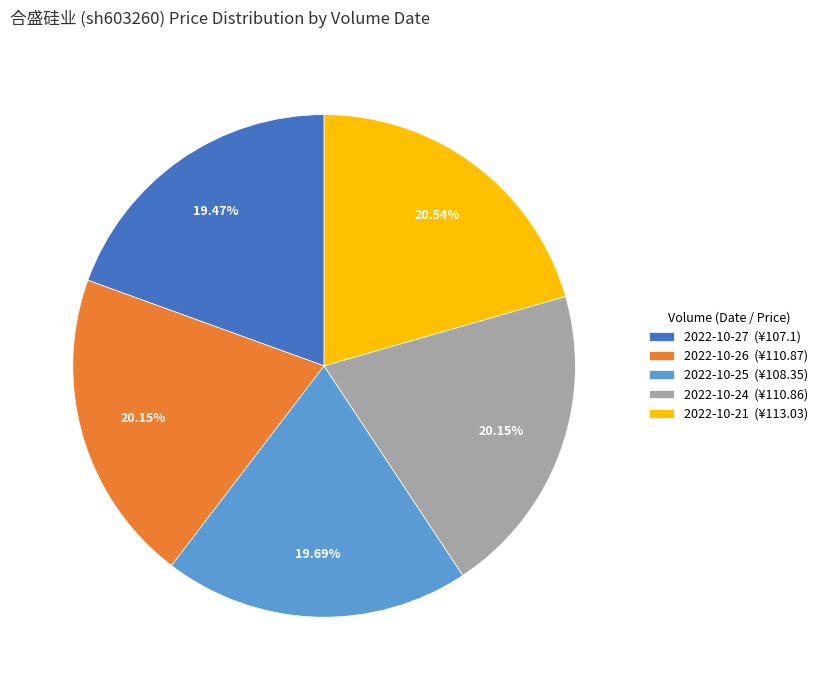

Do 2022-10-21 (¥113.03) and 2022-10-24 (¥110.86) together represent more than half of the pie?

No